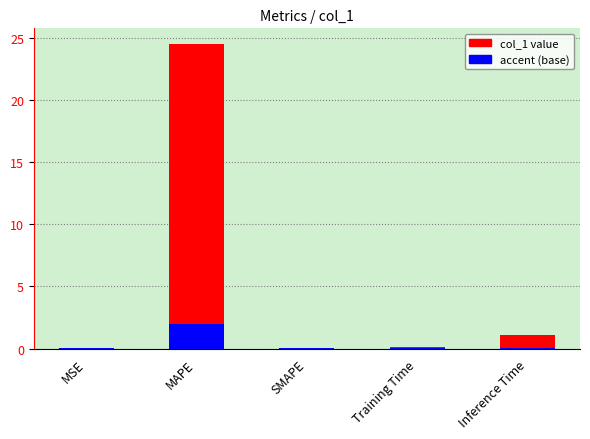

What is the average value?

5.1